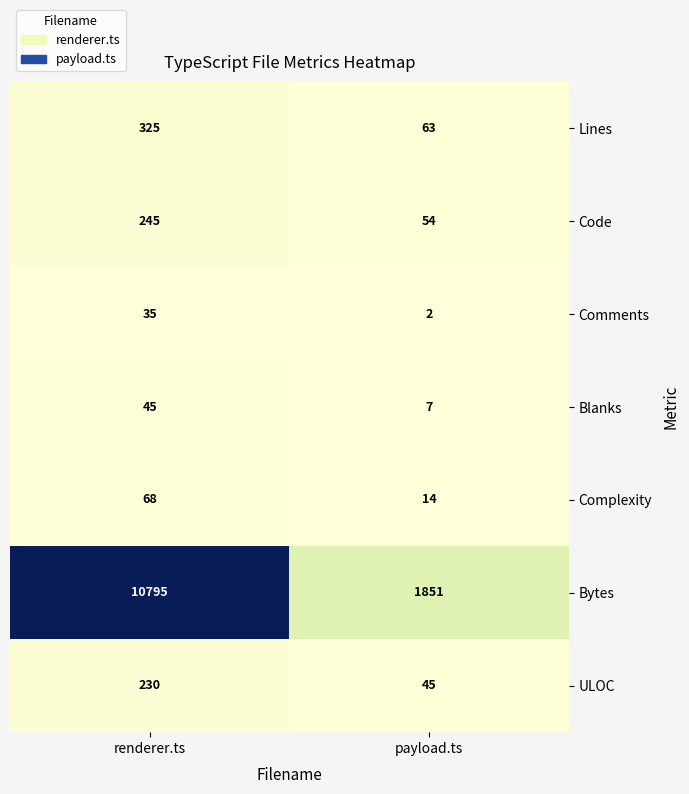

What is the difference between the highest and lowest values at payload.ts?

1849